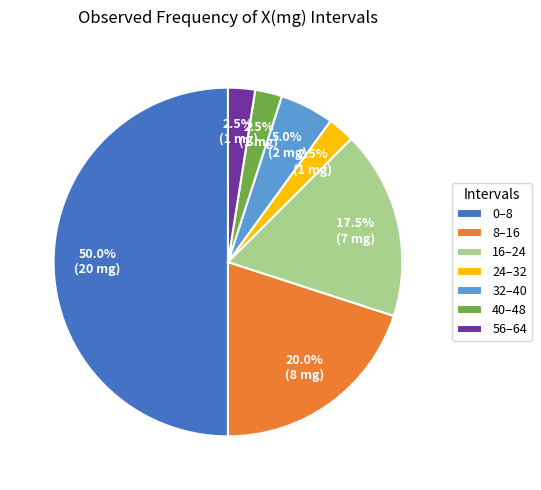

Count the number of slices in the pie.

7